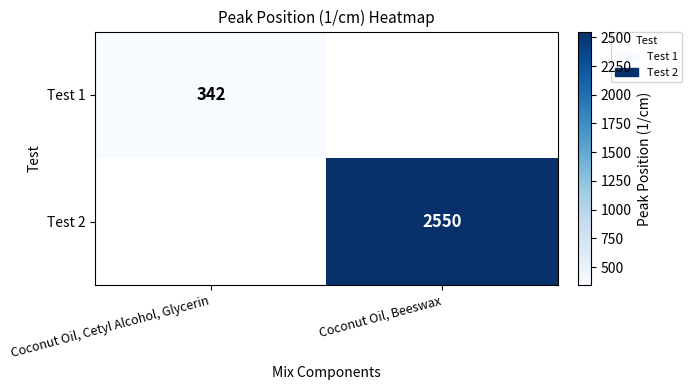

Is it true that Test 1 equals 202 at Coconut Oil, Cetyl Alcohol, Glycerin?

False